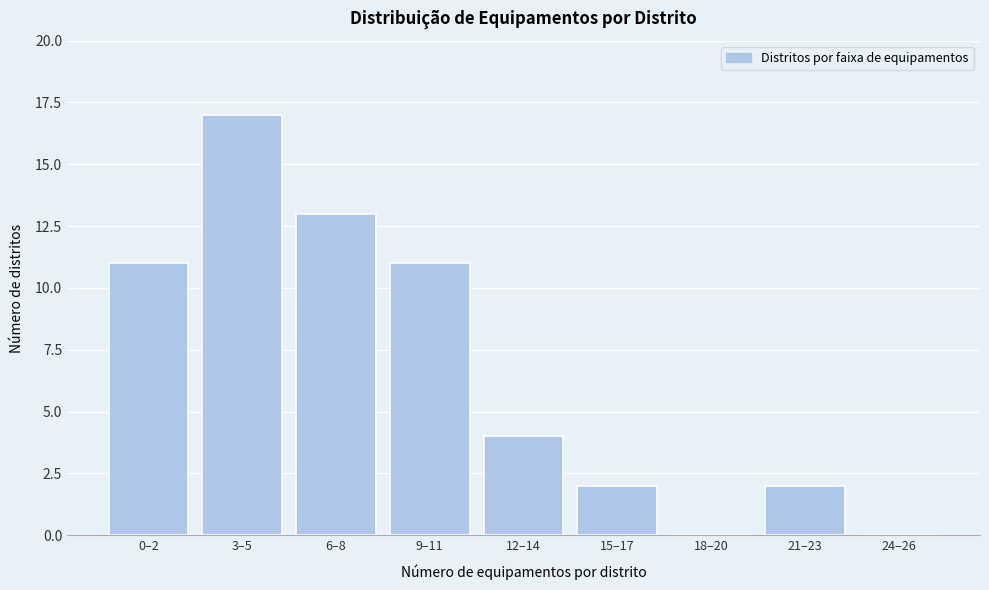

Reading left to right, what are all the values shown in this chart?

0–2=11	3–5=17	6–8=13	9–11=11	12–14=4	15–17=2	18–20=0	21–23=2	24–26=0